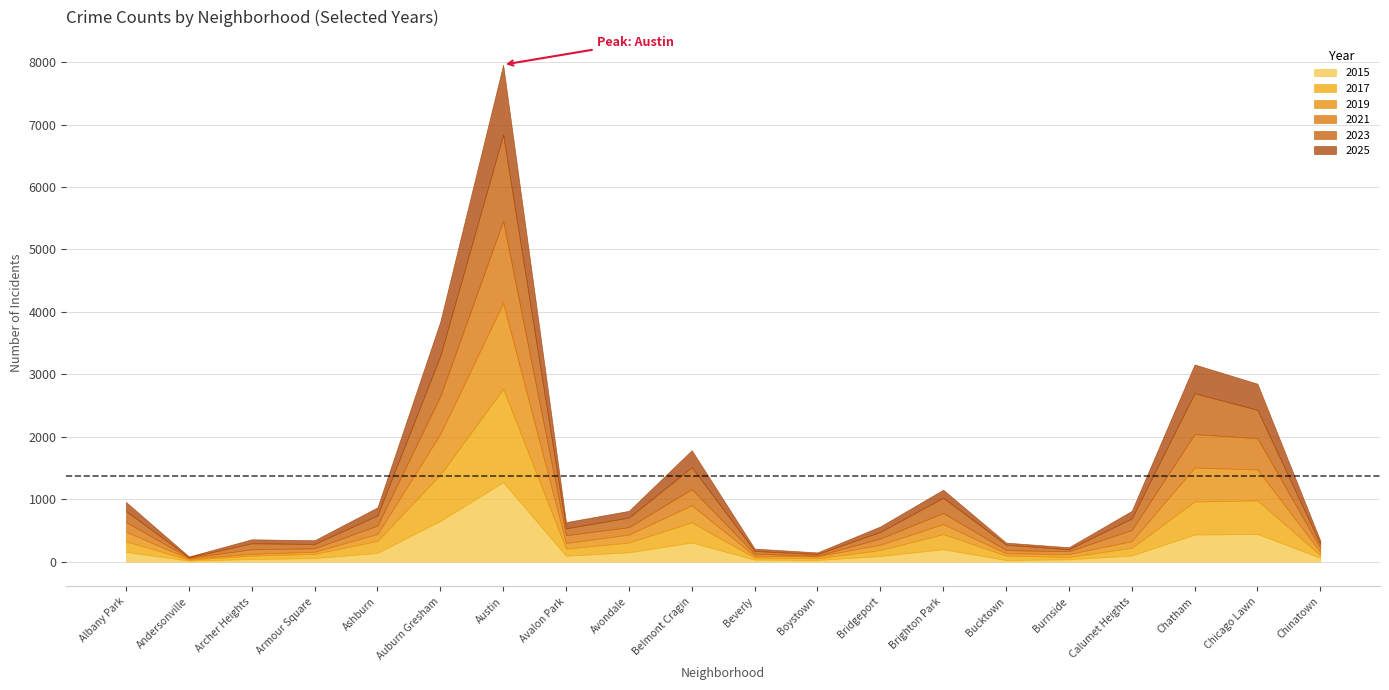

What is the sum of all 2015 values?

4344